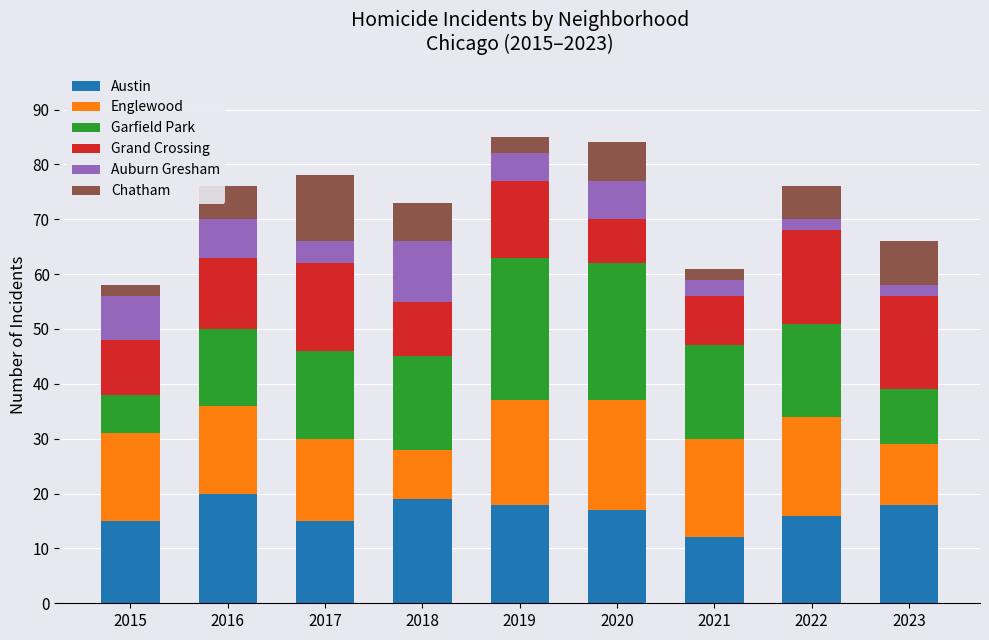

Is it true that Austin equals 18 at 2019?

True